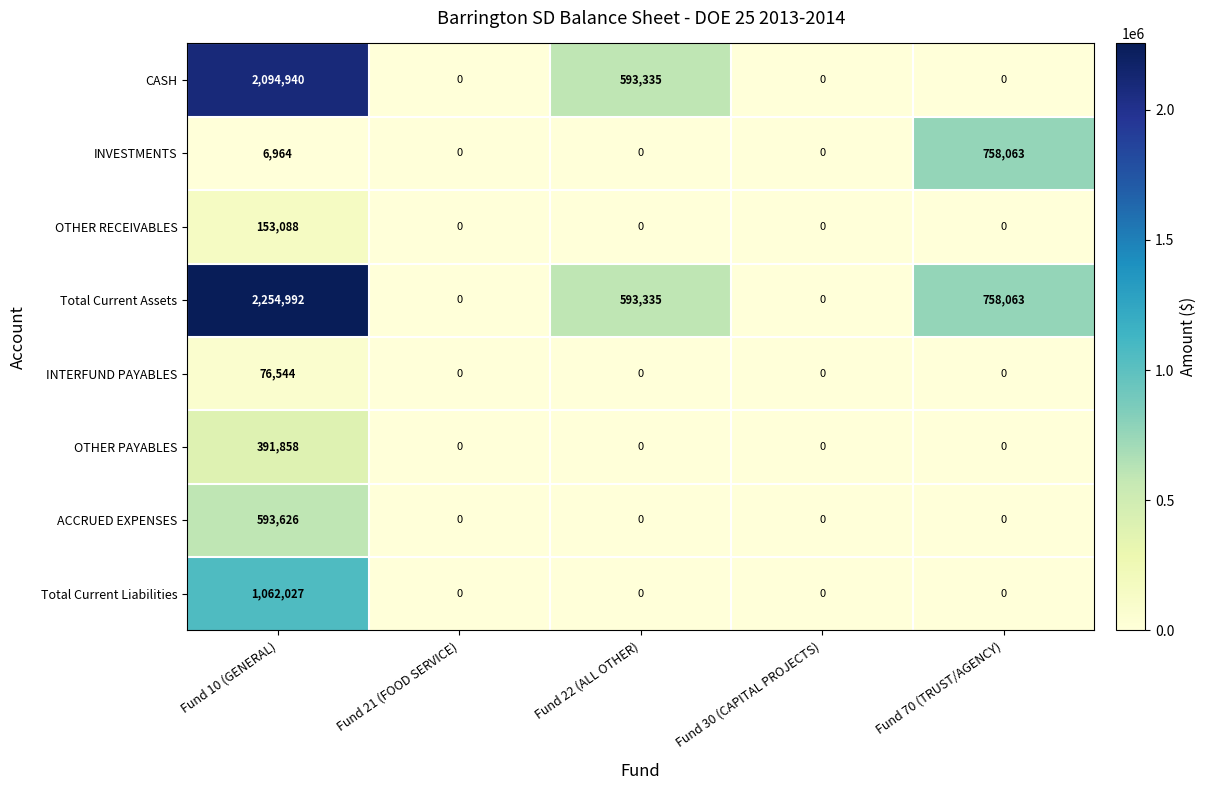

How many values in the INTERFUND PAYABLES series exceed 0?

1